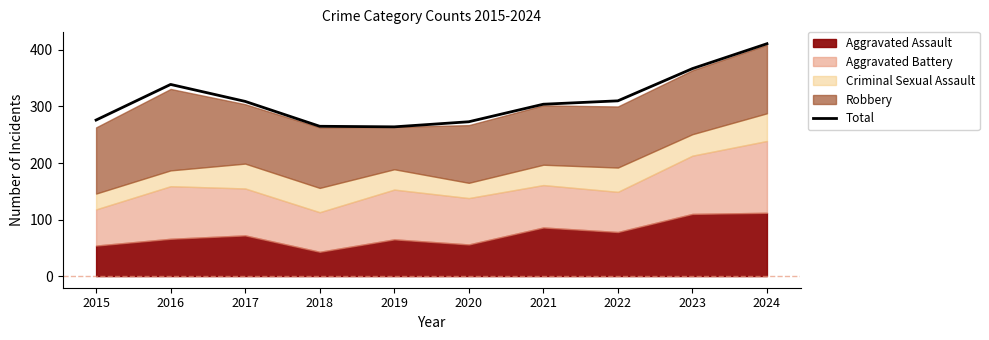

Does the chart display data point markers on the line(s)?

No